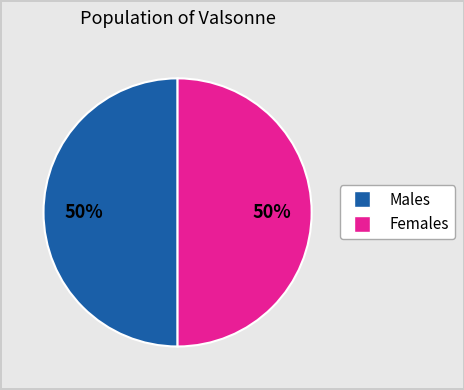

To the nearest percent, what is the average slice percentage?

50%